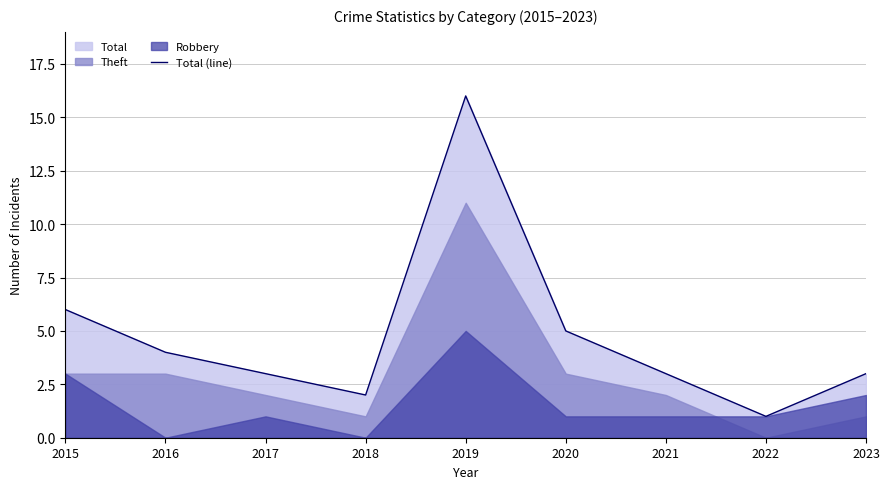

Is it true that the value at 2019 is 27?

False